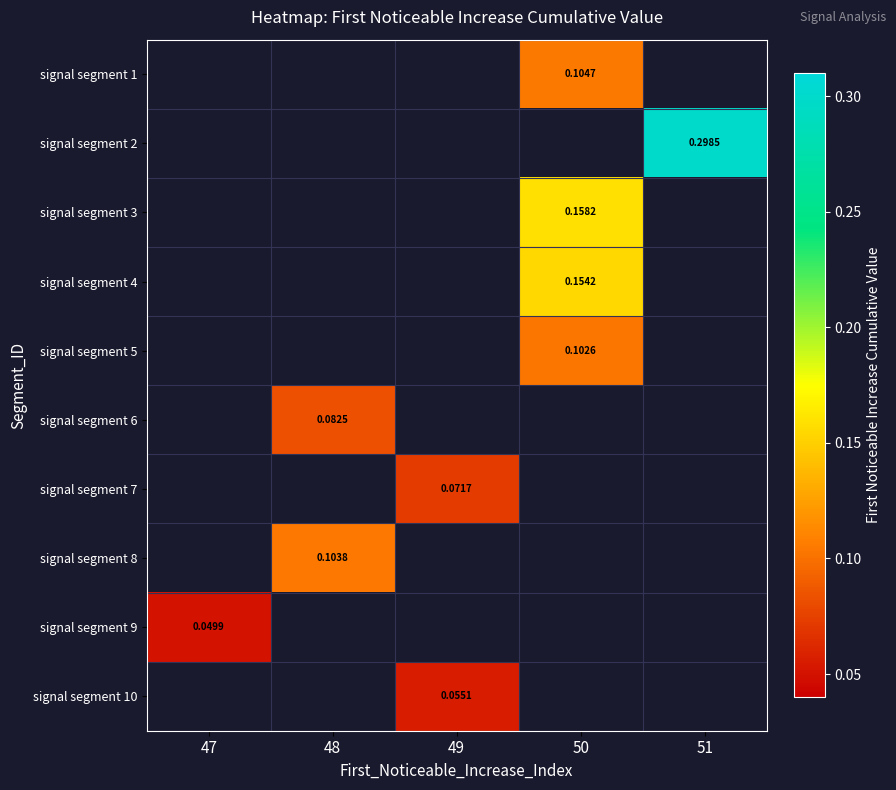

How many values in signal segment 5 are above zero?

1